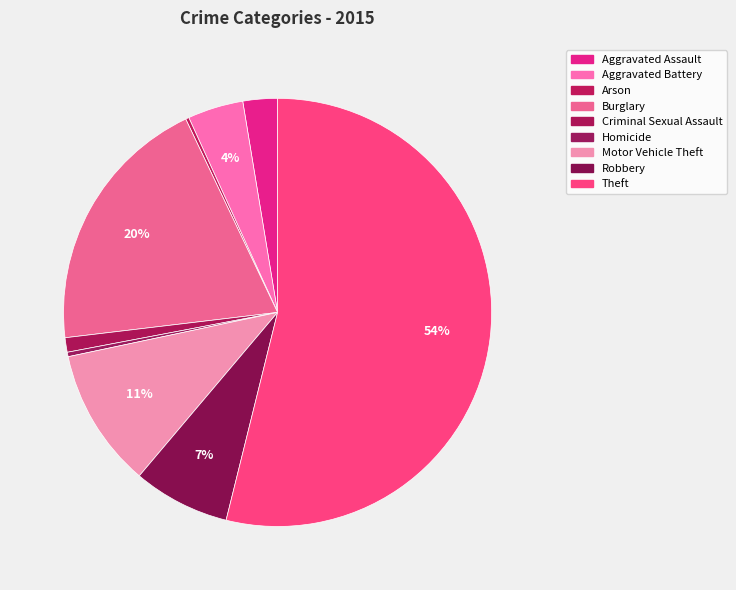

Rank the categories by value from highest to lowest.

Theft, Burglary, Motor Vehicle Theft, Robbery, Aggravated Battery, Aggravated Assault, Criminal Sexual Assault, Homicide, Arson